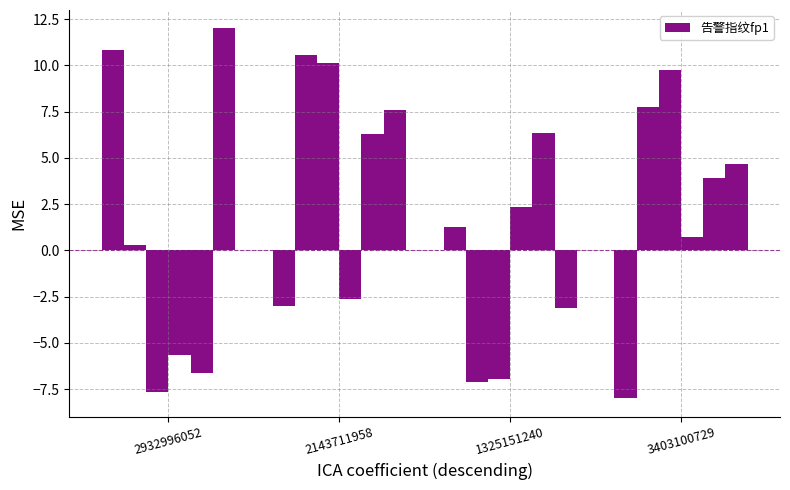

Which category has the highest value across all series?

2932996052